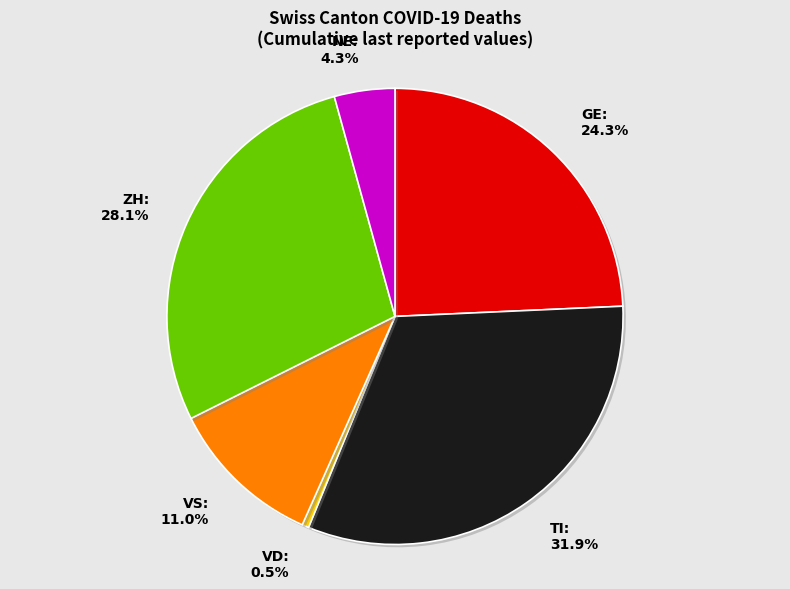

How much of the chart is everything except ZH: 28.1%?

71.9%